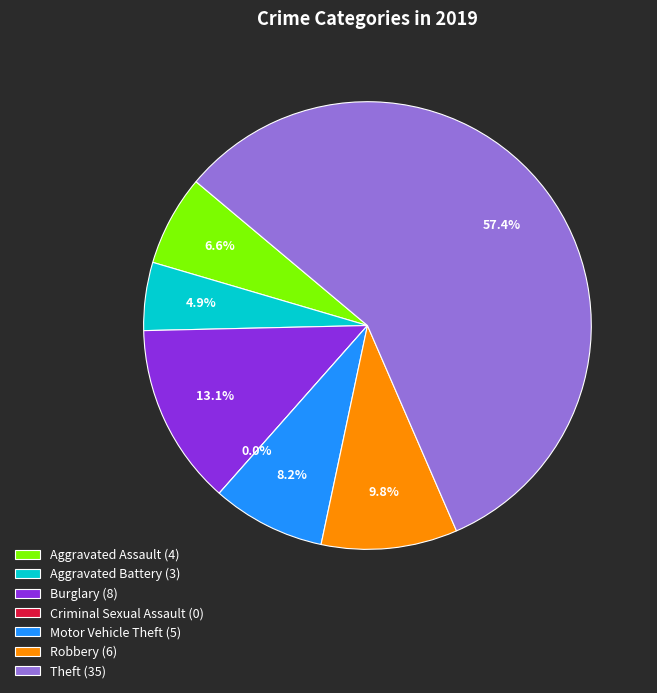

What is the total percentage of Robbery and Theft?

67.2%